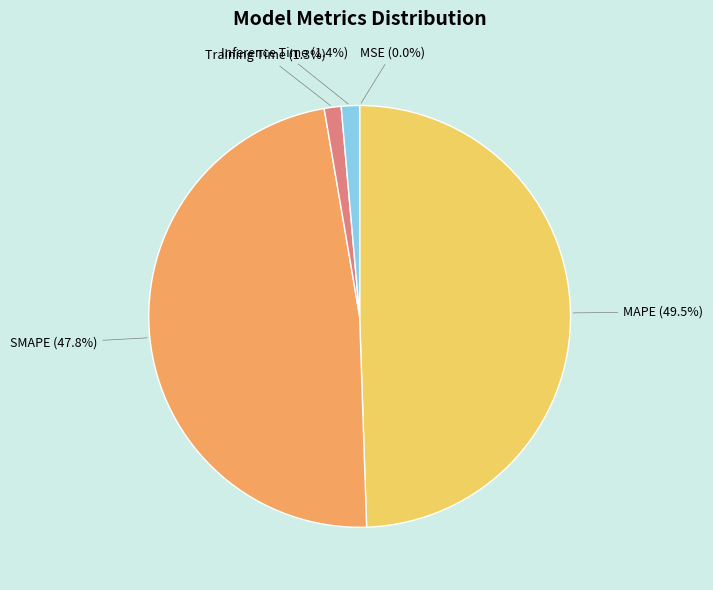

Is the sum of Inference Time (1.4%) and MAPE (49.5%) greater than half?

Yes